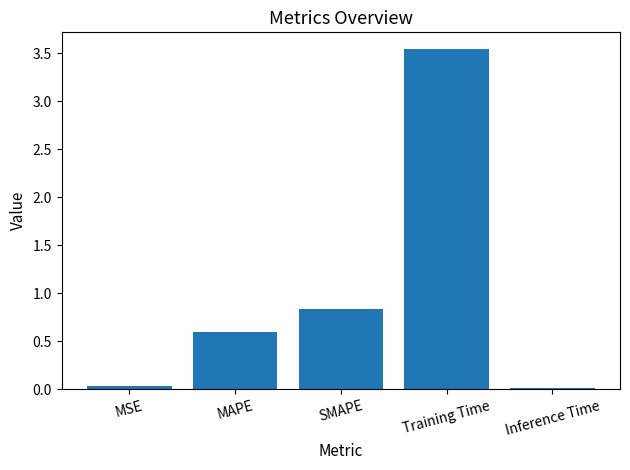

Are the bars grouped side by side (vs. stacked)?

No